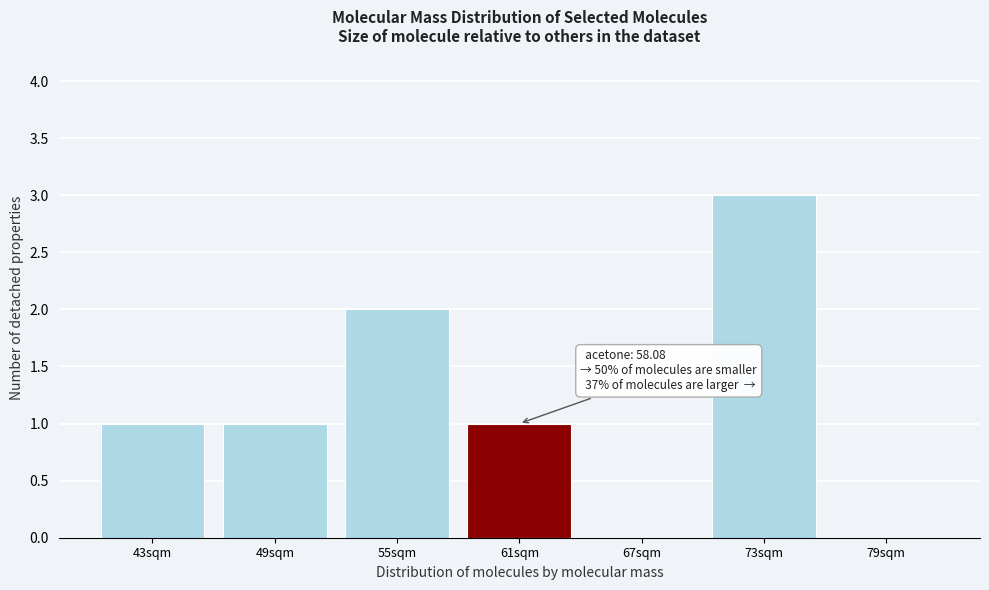

Reading left to right, extract all data points from this chart.

43sqm=1	49sqm=1	55sqm=2	61sqm=1	67sqm=0	73sqm=3	79sqm=0